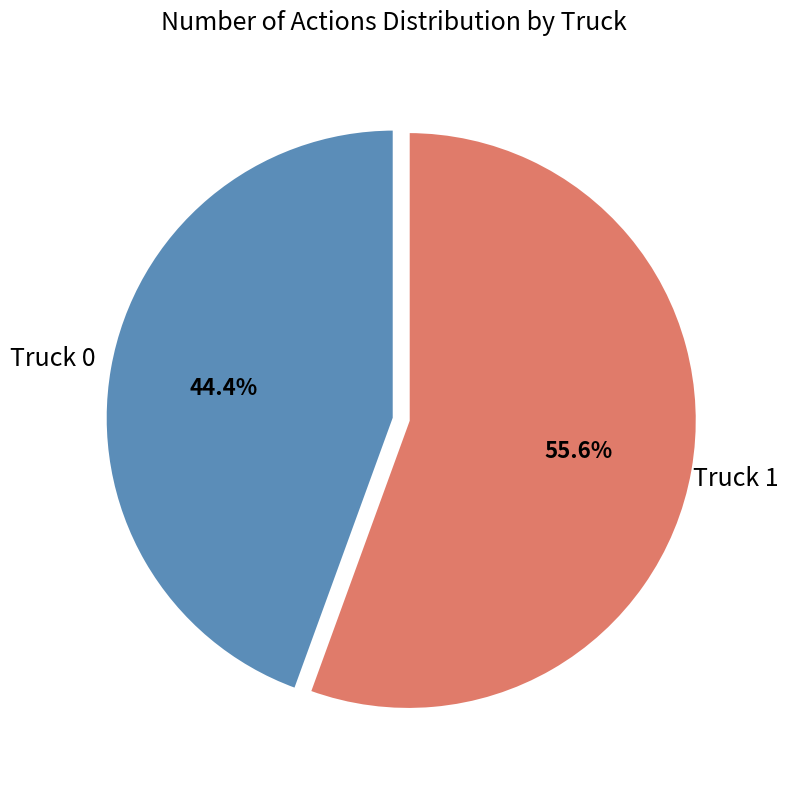

Is Truck 0 the majority of the pie?

No